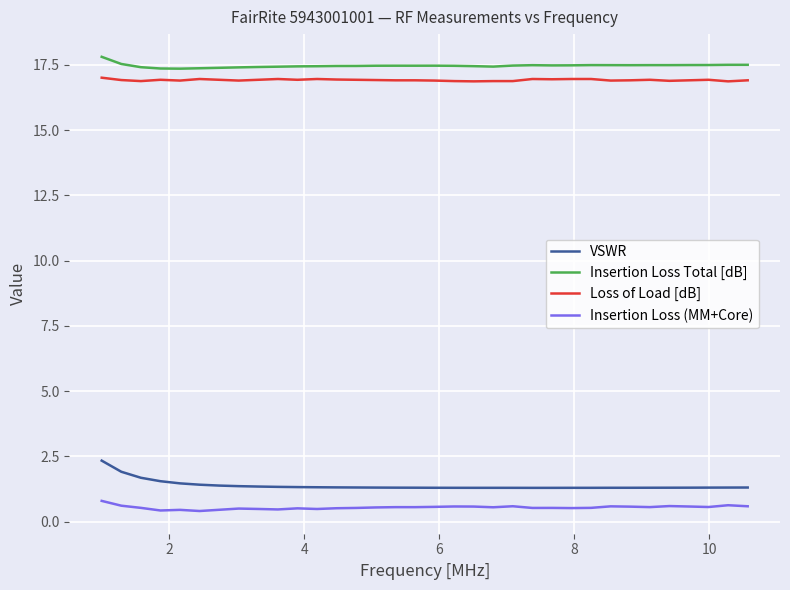

Does the chart have visible grid lines?

Yes